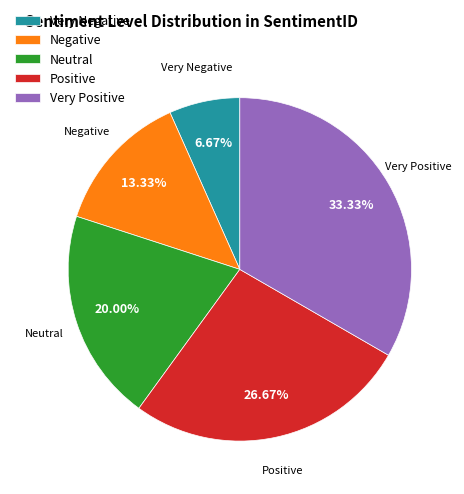

What is the smallest slice in the pie chart?

Very Negative